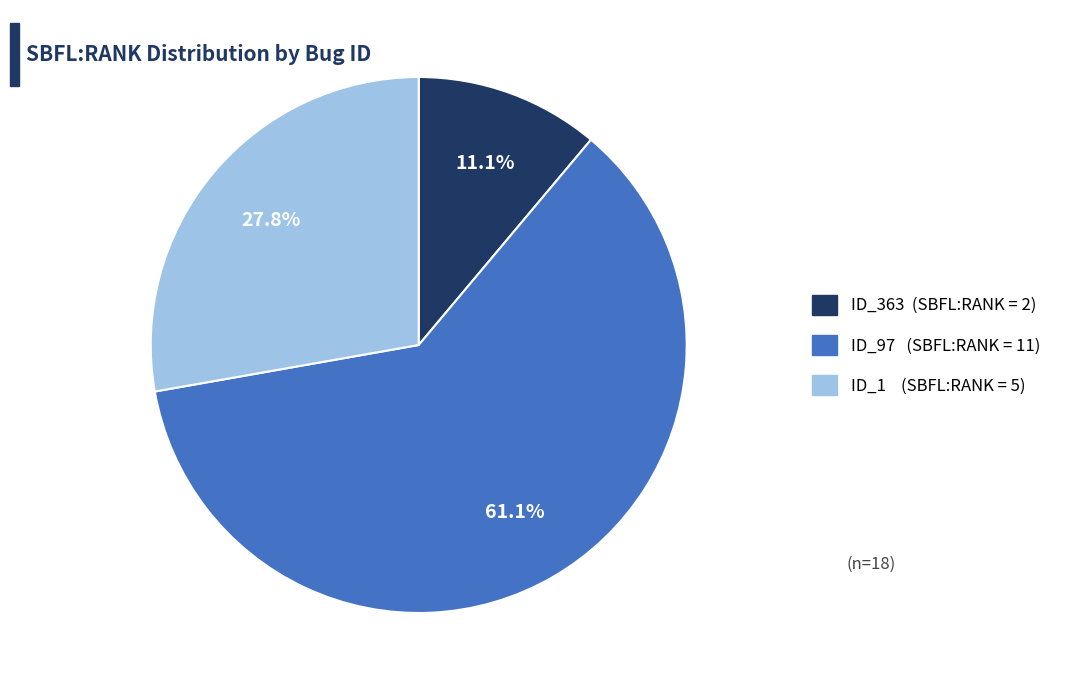

Does any single category account for the majority?

Yes